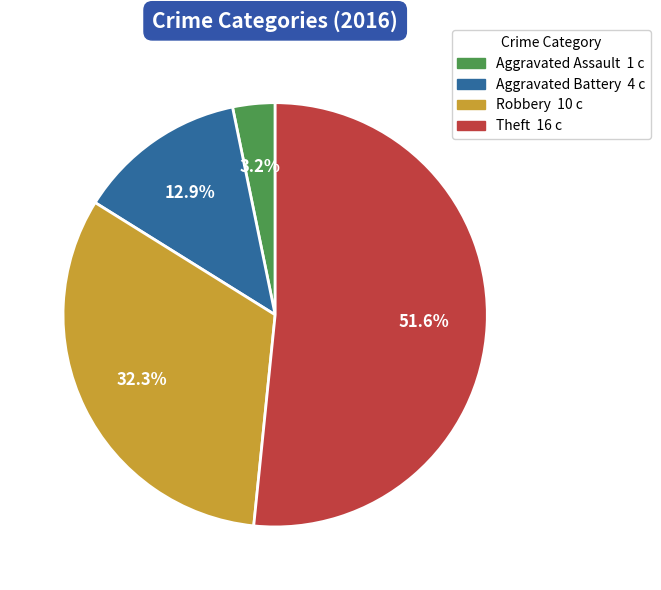

What is the largest slice in the pie chart?

Theft